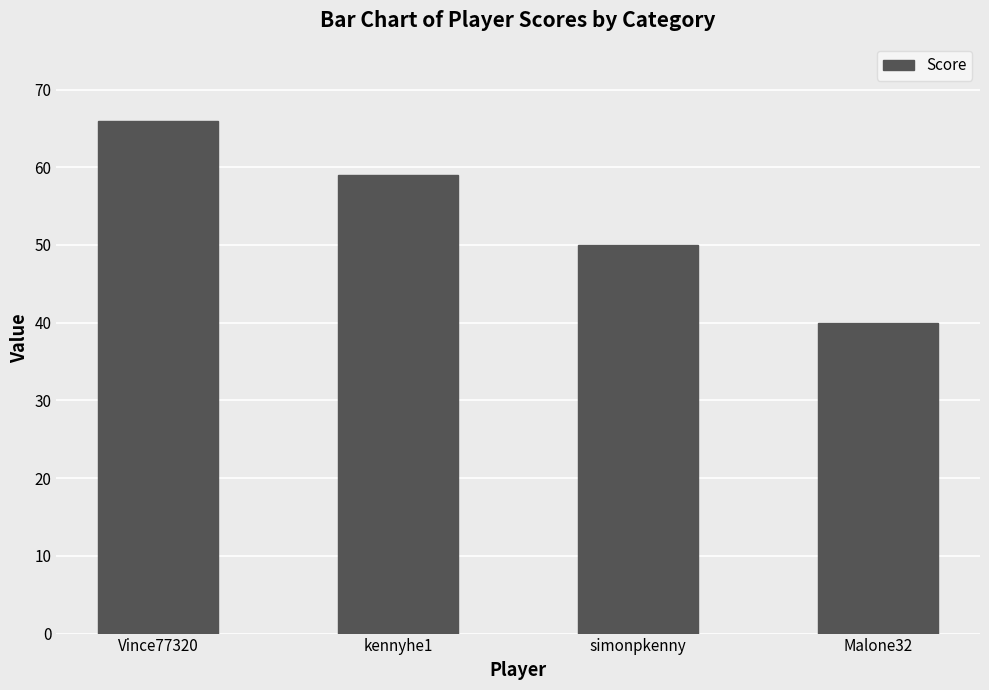

List the labels in order of value, largest first.

Vince77320, kennyhe1, simonpkenny, Malone32